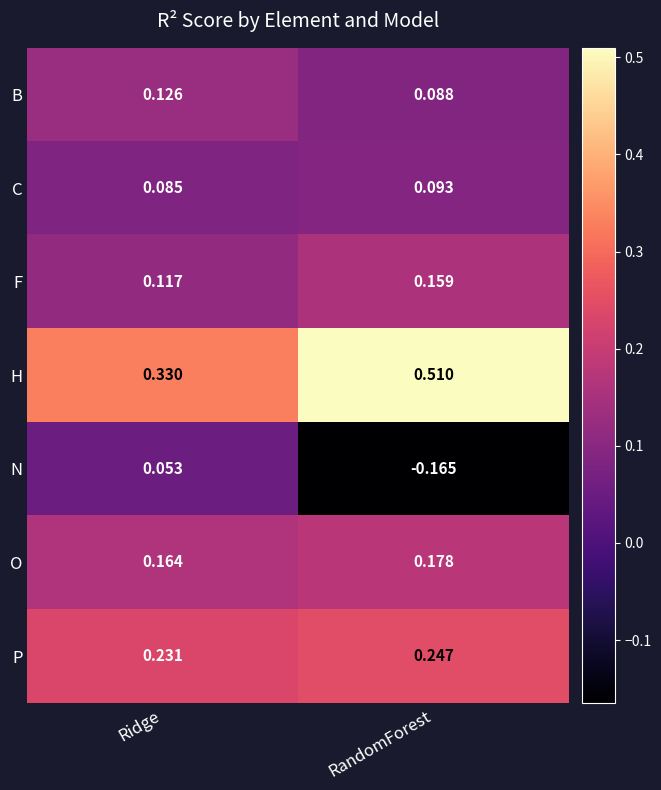

At which label does P reach its minimum?

Ridge